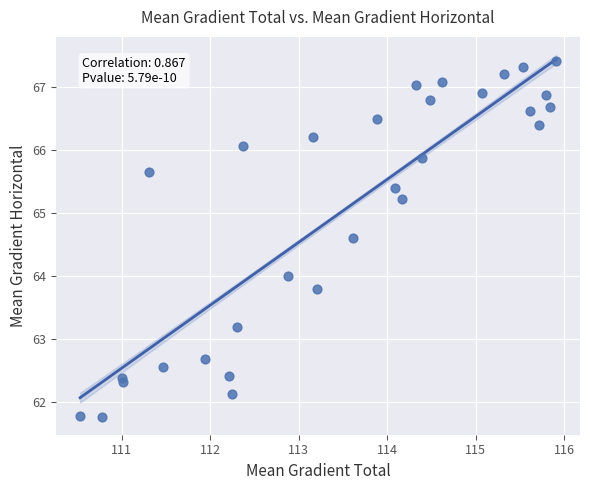

What is the range of X values (max minus min)?

5.4